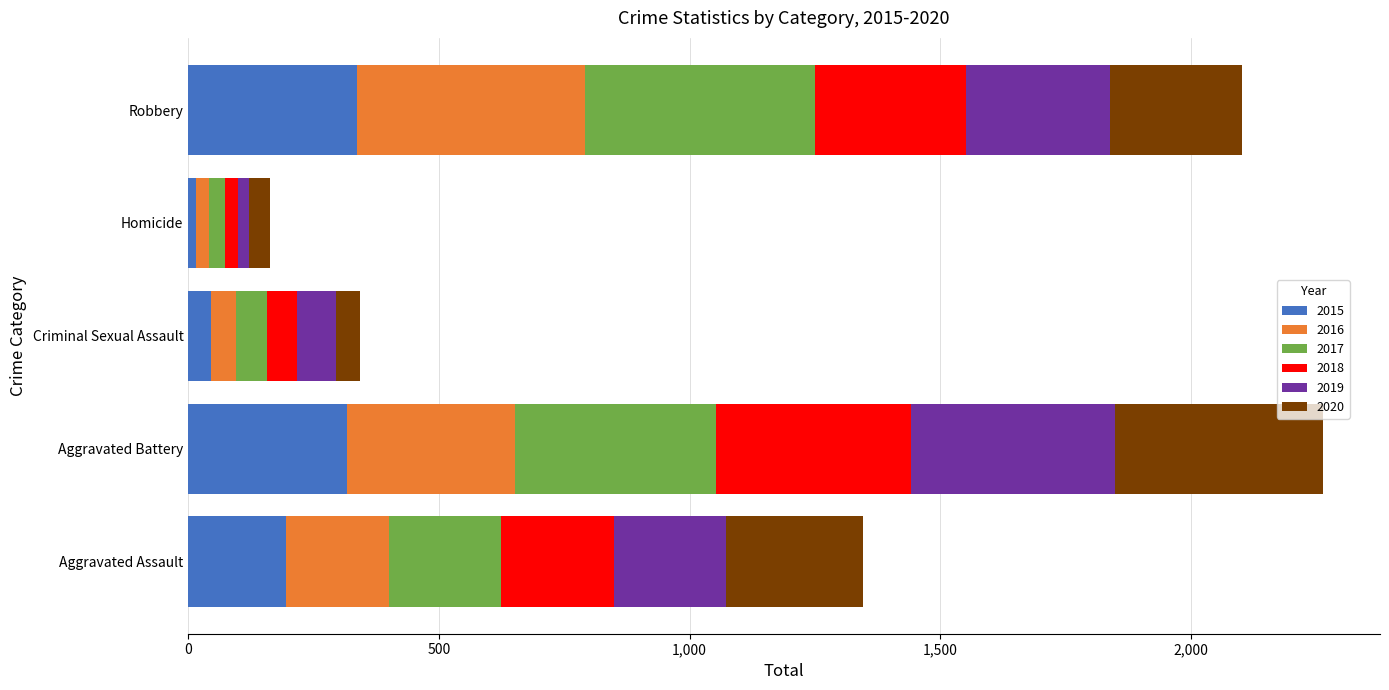

What is the highest value of the 2015 series?

337